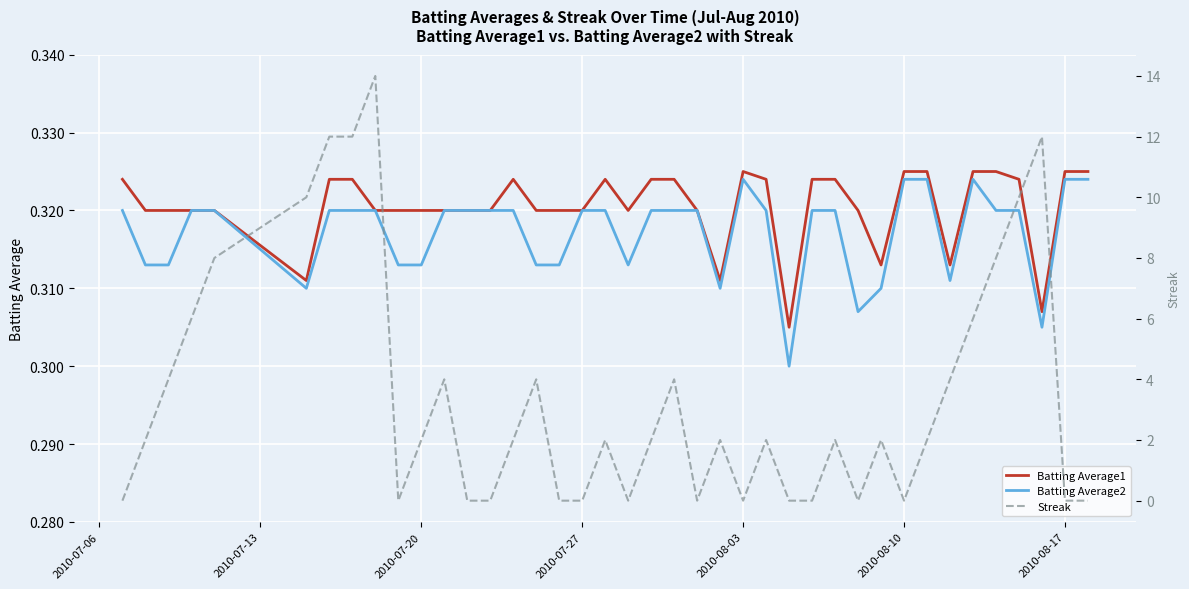

At which category does the chart reach its minimum across all series?

2010-07-06